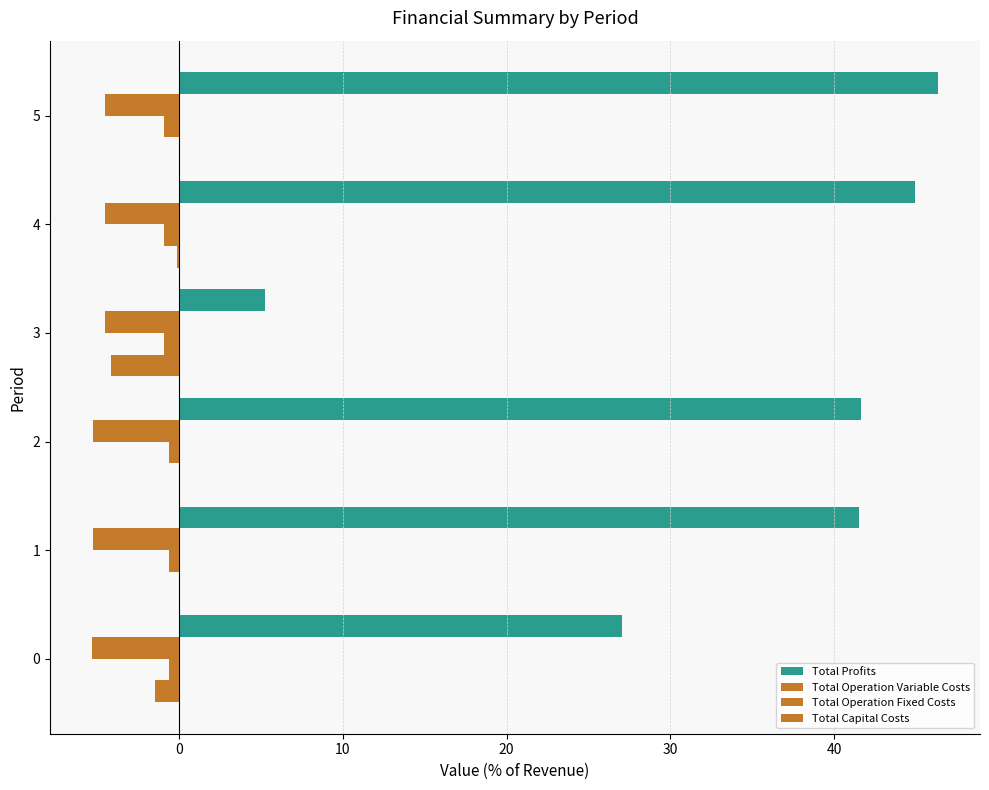

Count the number of categories in the chart.

6